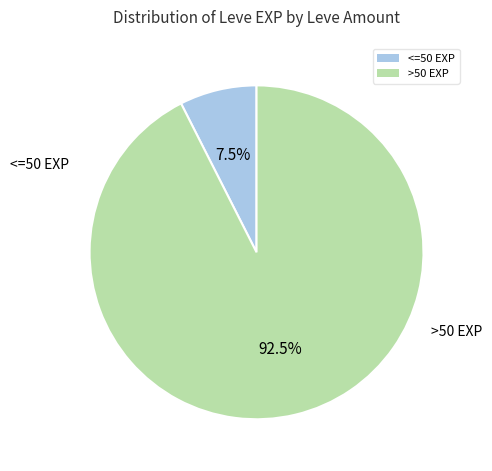

Rank the categories by value from highest to lowest.

>50 EXP, <=50 EXP